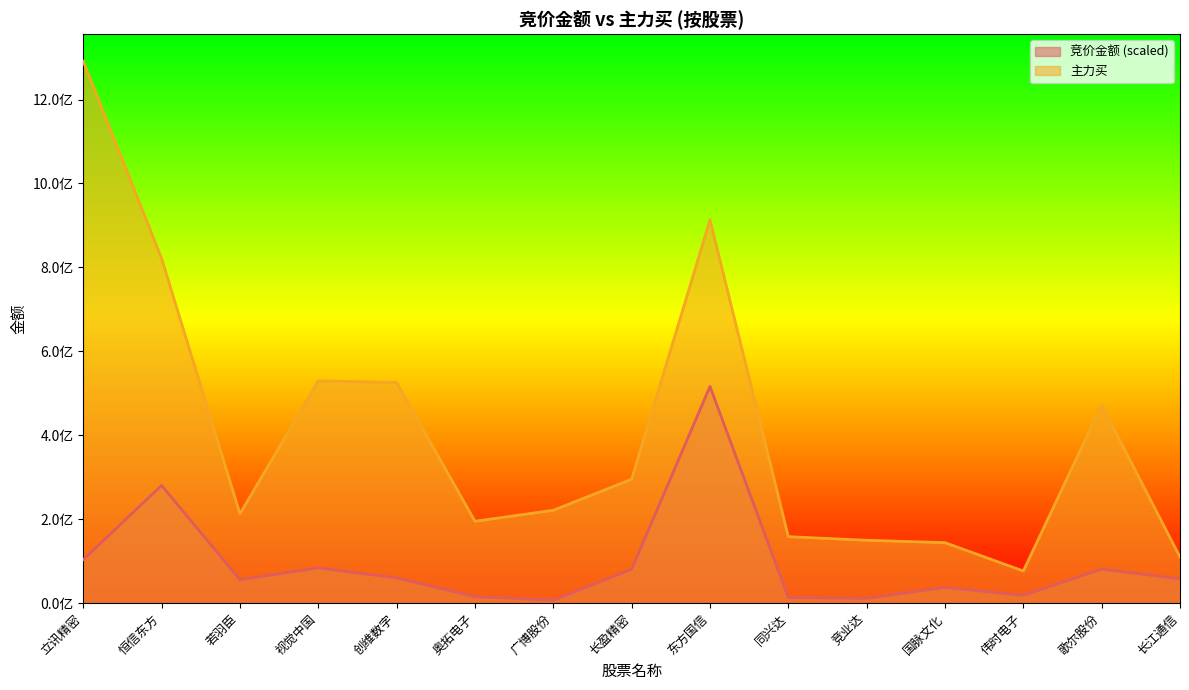

Where is the first local minimum for 主力买?

若羽臣